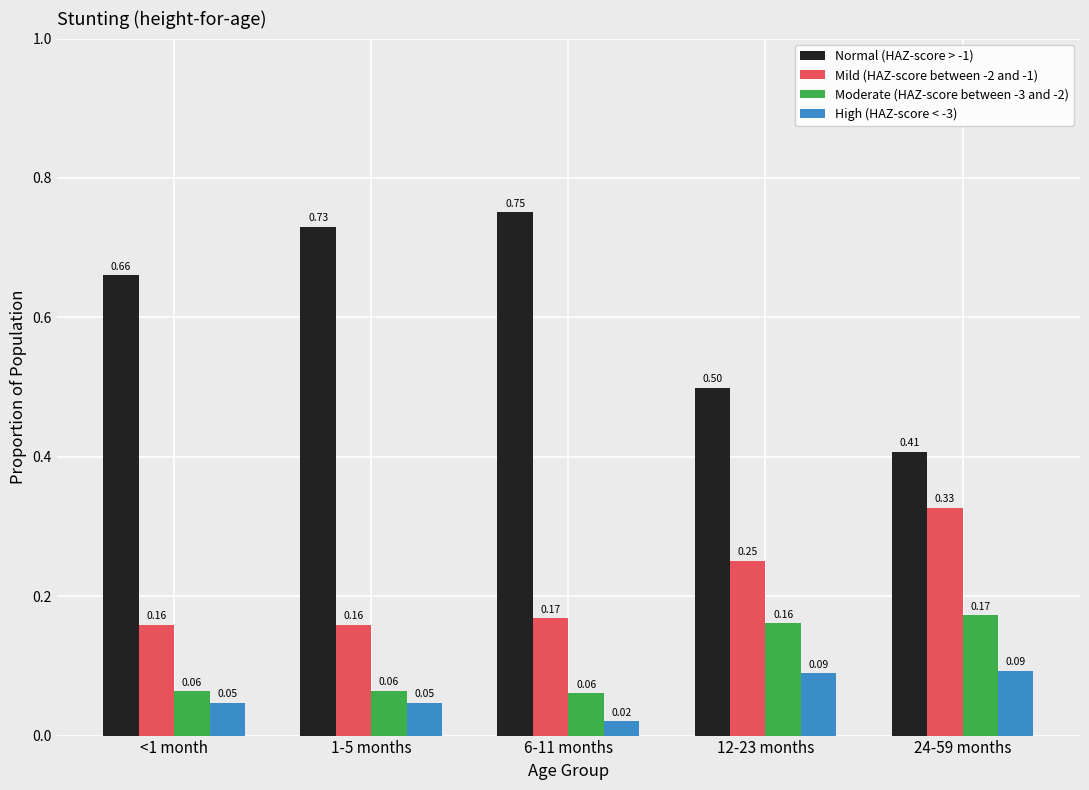

At <1 month, list the series in order from smallest to largest.

High (HAZ-score < -3), Moderate (HAZ-score between -3 and -2), Mild (HAZ-score between -2 and -1), Normal (HAZ-score > -1)